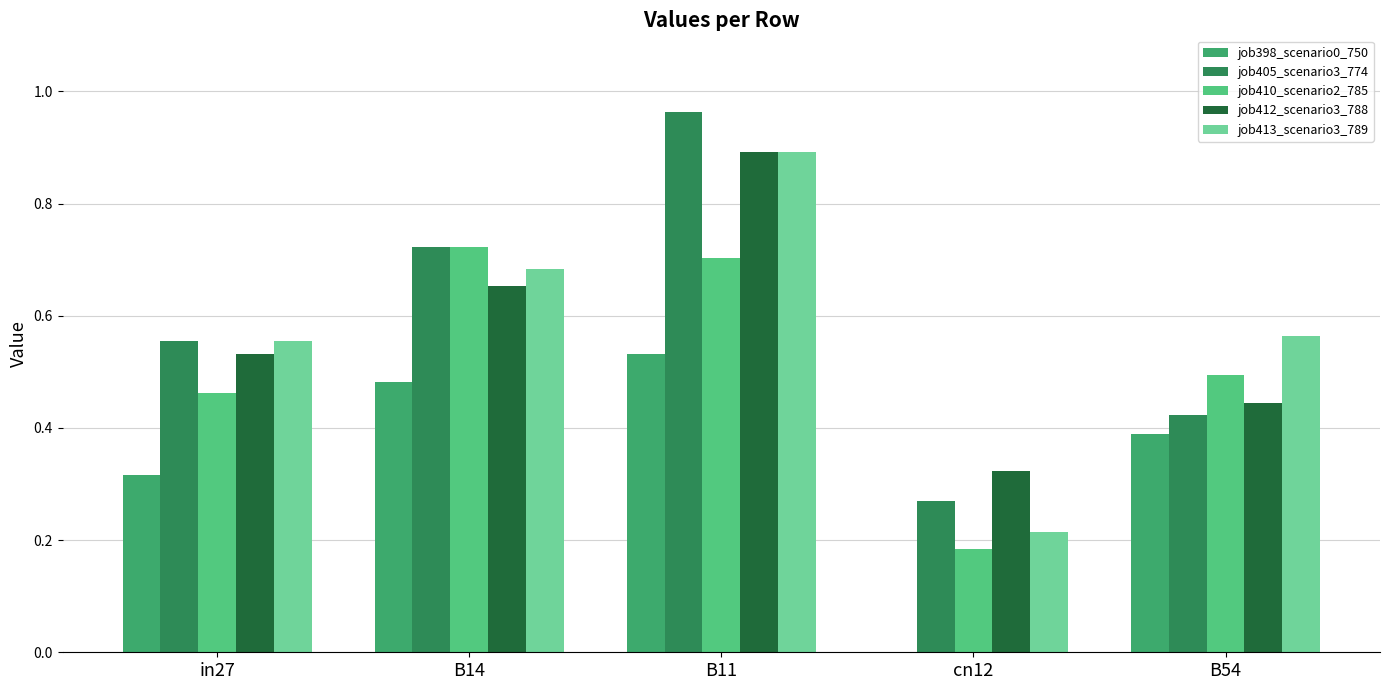

What is the sum of all job405_scenario3_774 values?

2.9